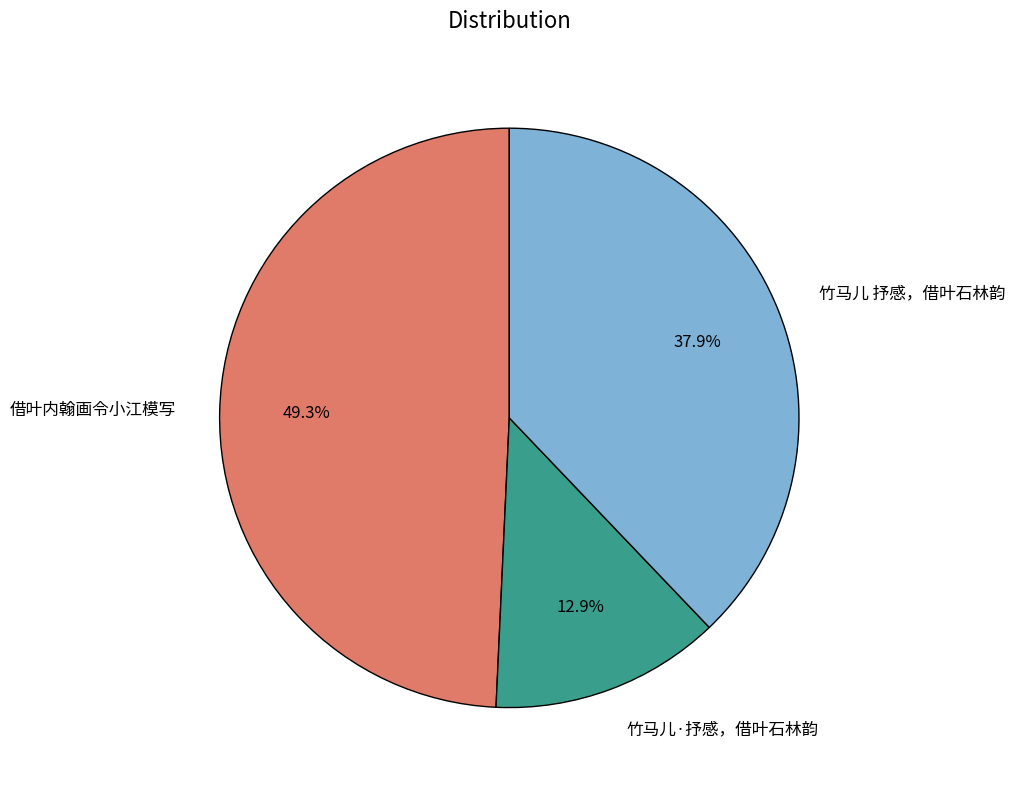

Between 借叶内翰画令小江模写 and 竹马儿·抒感，借叶石林韵, which is larger?

借叶内翰画令小江模写